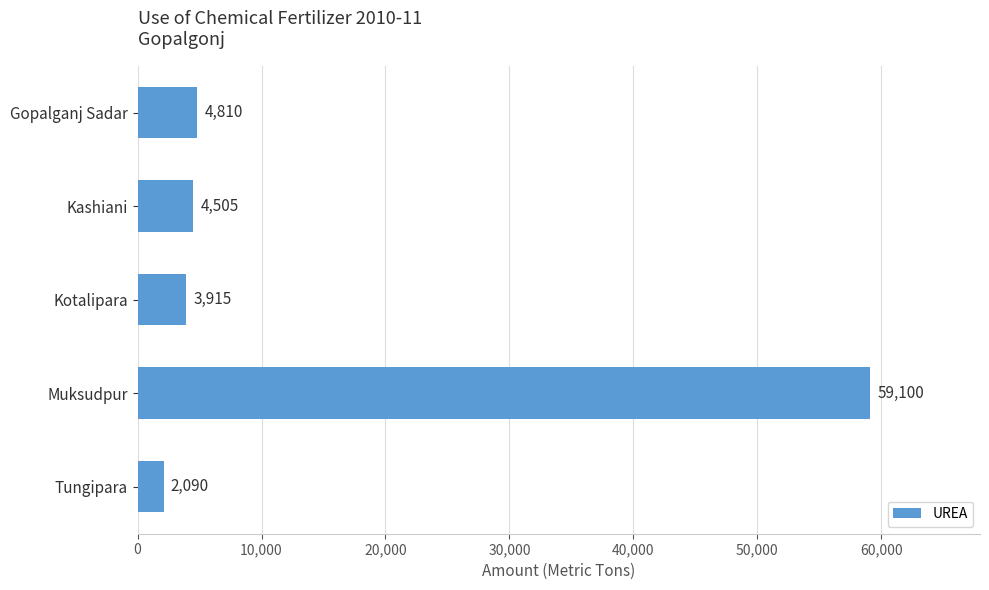

List the labels in order of value, largest first.

Muksudpur, Gopalganj Sadar, Kashiani, Kotalipara, Tungipara